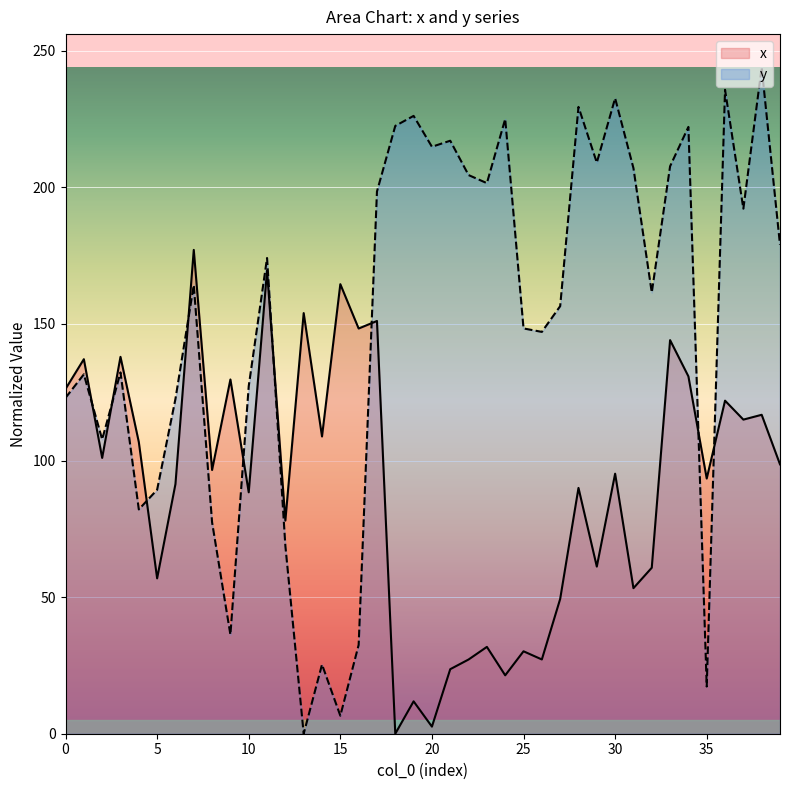

Which category has the lowest value across all series?

18